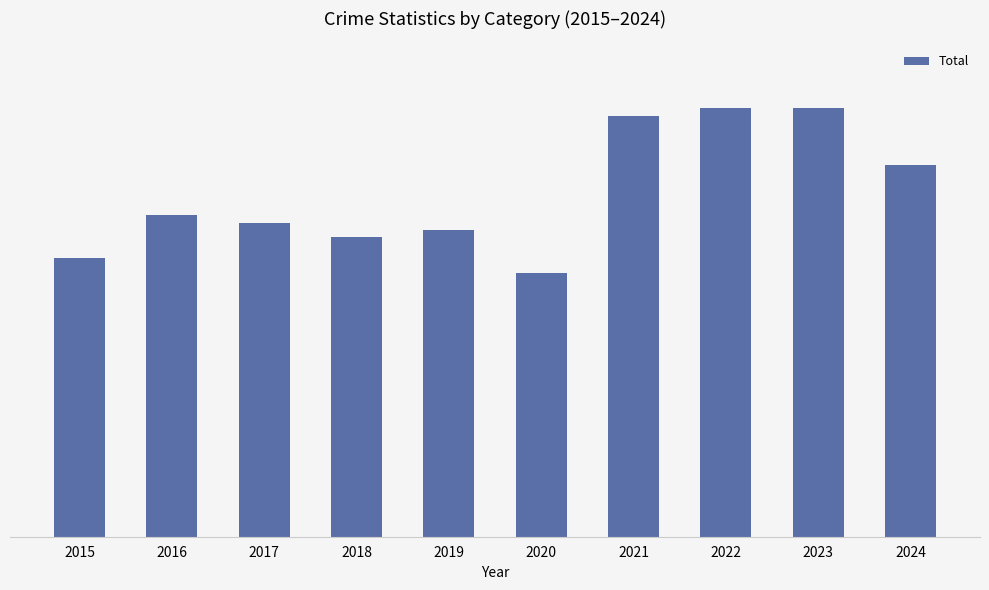

The value at 2021 is 59. True or false?

True